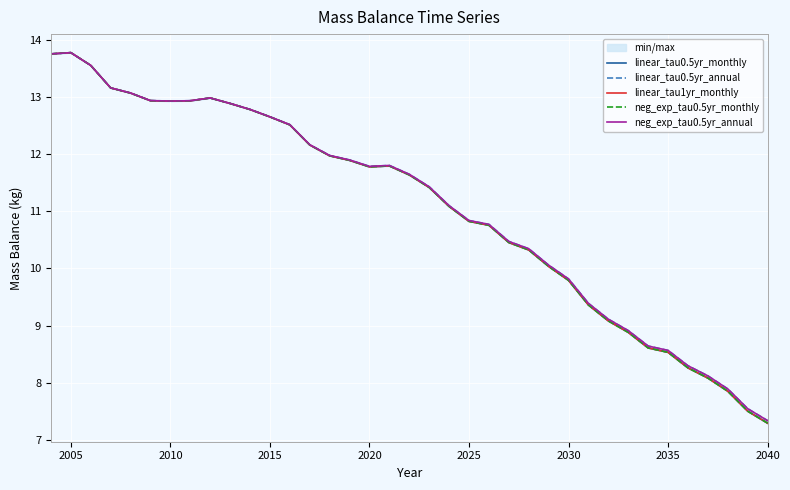

Count the number of data series in this chart.

5